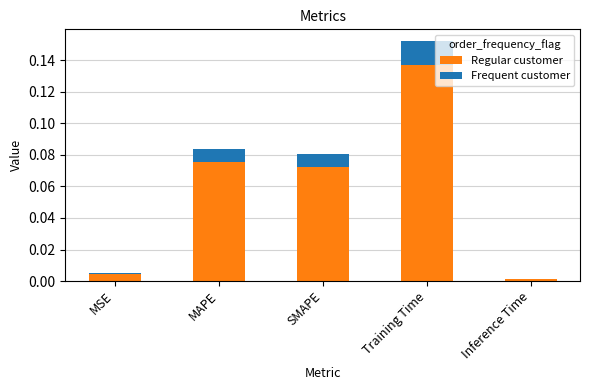

At which category is the sum across all series the highest?

Training Time